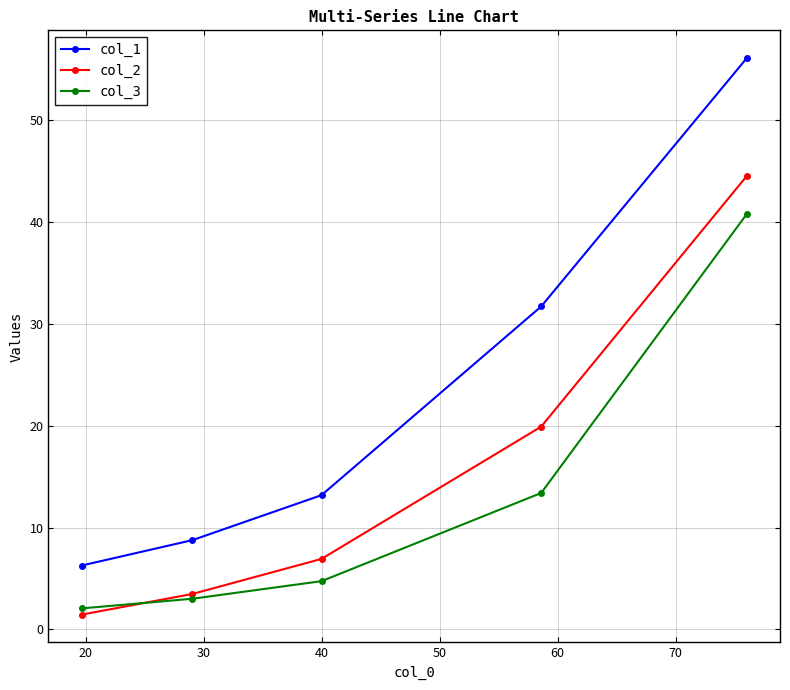

What is the minimum value for col_3?

2.1